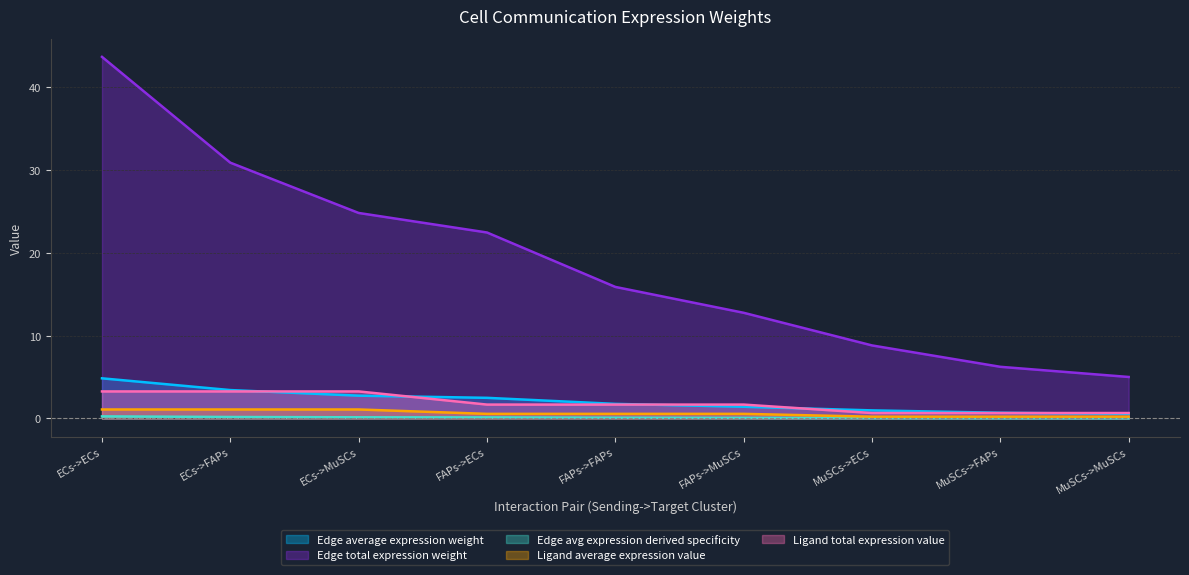

The value of Edge total expression weight at MuSCs->FAPs is 6.2. True or false?

True